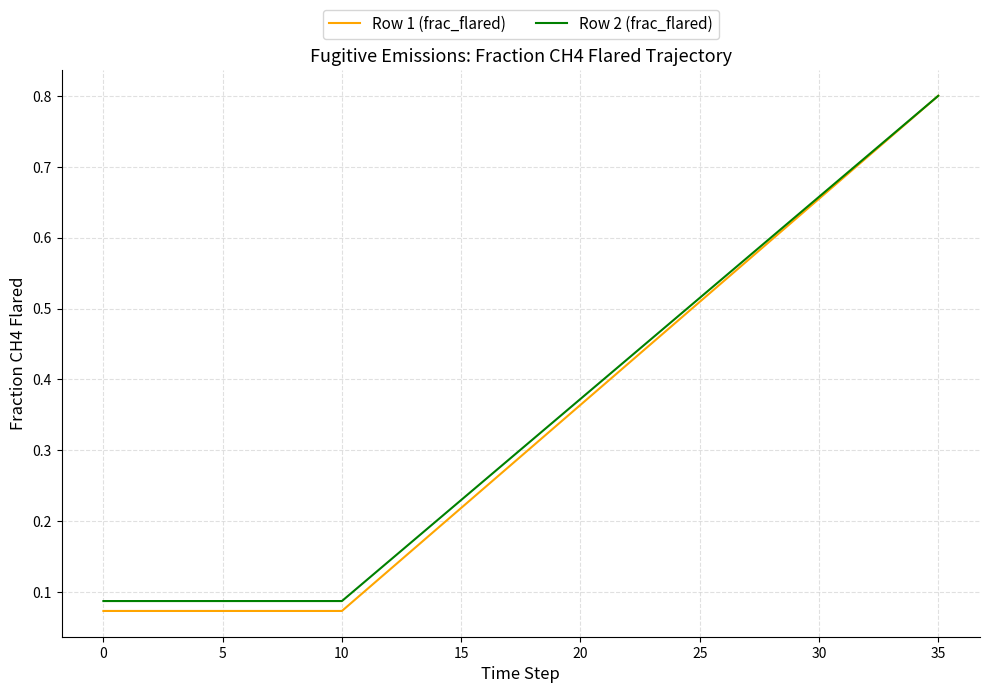

Which series has the widest spread of values?

Row 1 (frac_flared)